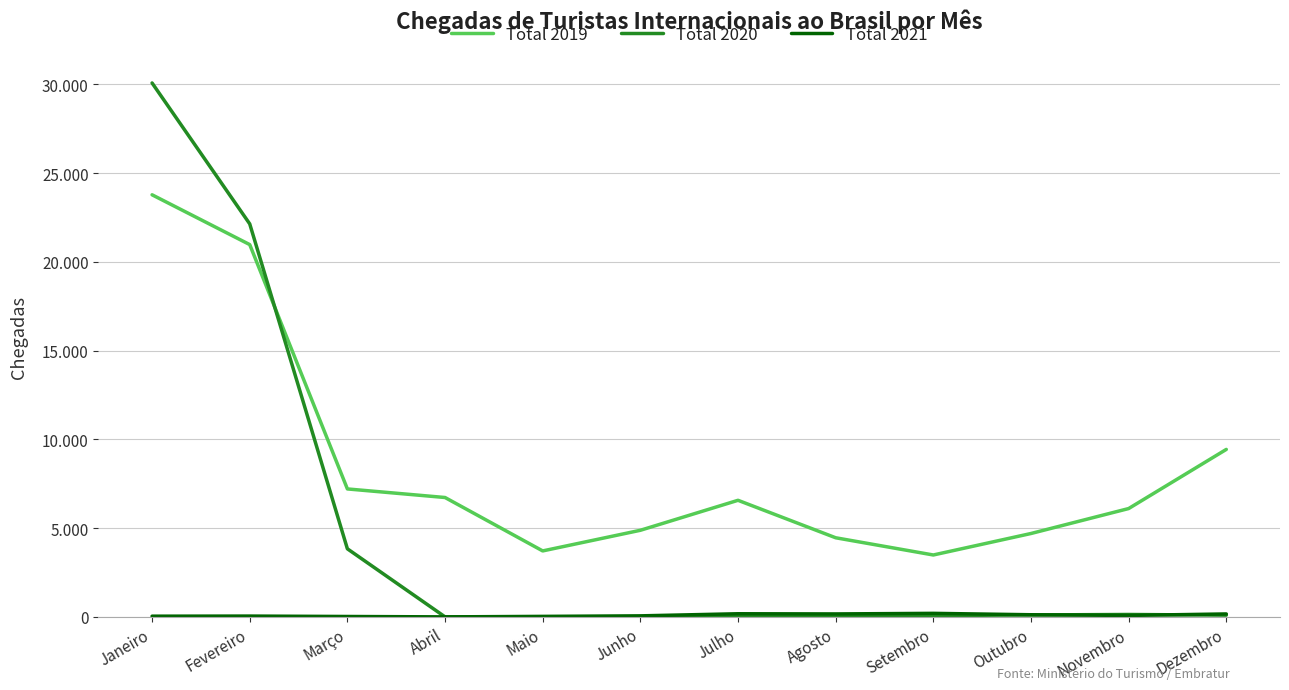

Is the value of Total 2020 at Março greater than the value of Total 2019 at Dezembro?

No